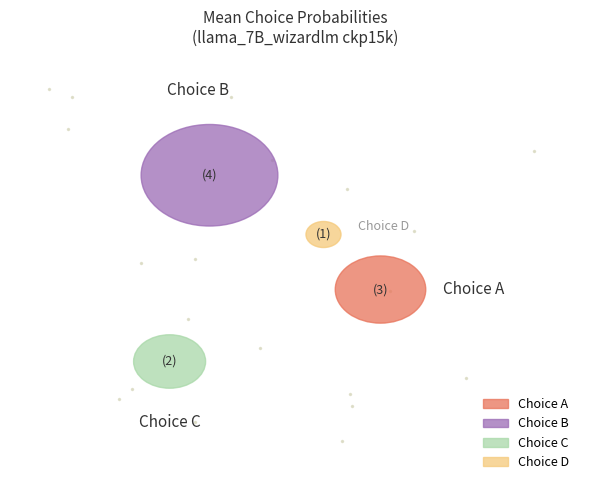

To the nearest percent, what is the difference between the largest and smallest slice percentages?

14%